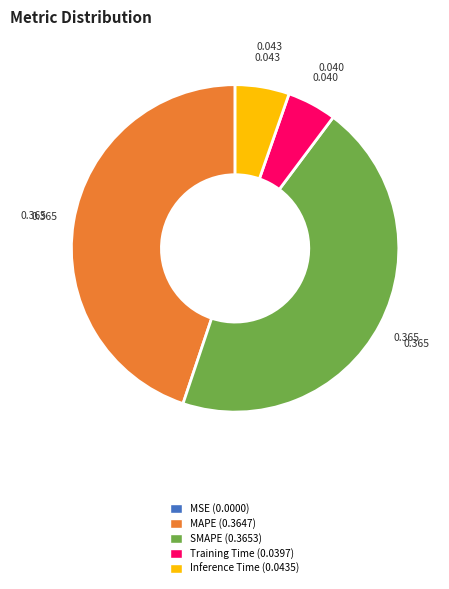

Which has a higher value, MAPE or Training Time?

MAPE